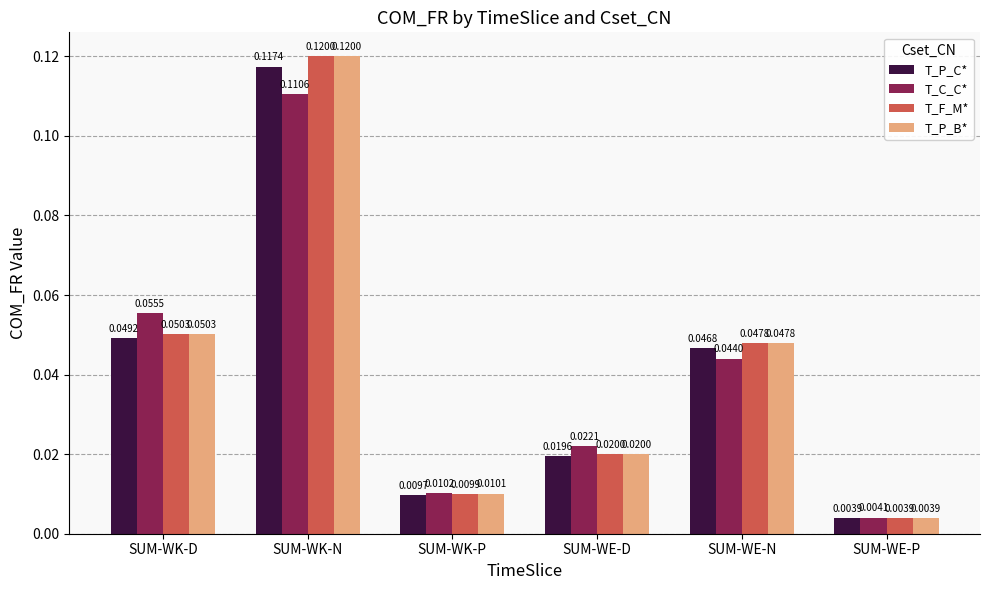

Between SUM-WK-D and SUM-WE-P, which series saw the biggest shift?

T_C_C*